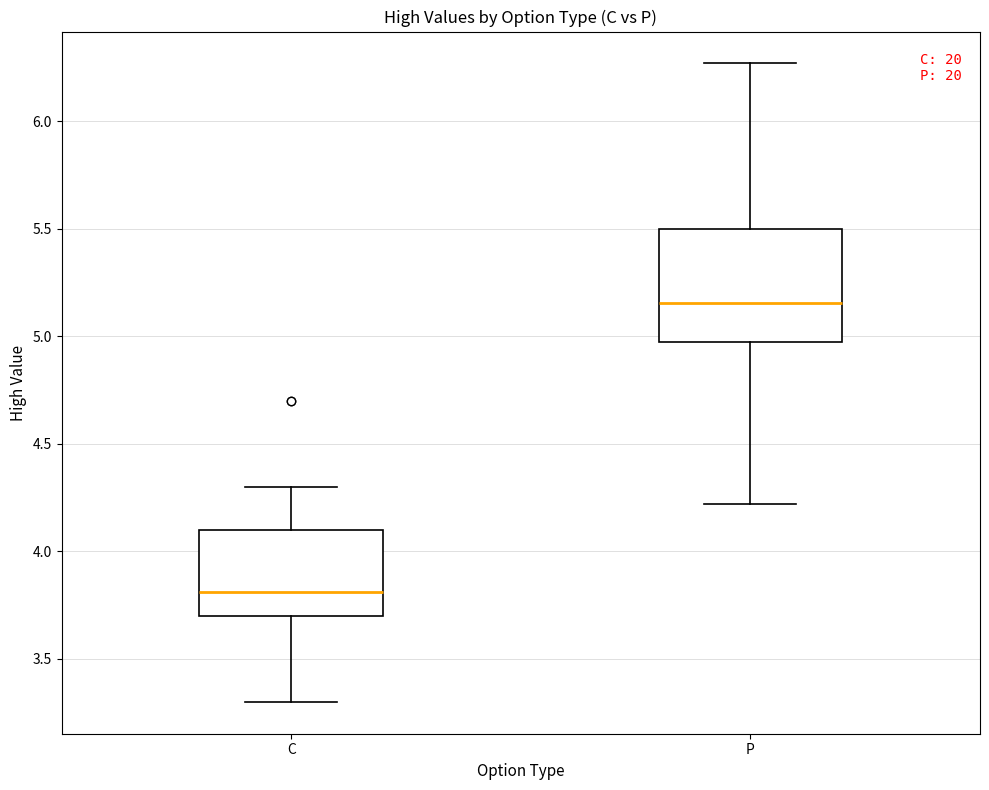

Where does the median line of the box for C sit on the y-axis? The values are not printed on the chart, so give them approximately, as read against the axis.

3.80